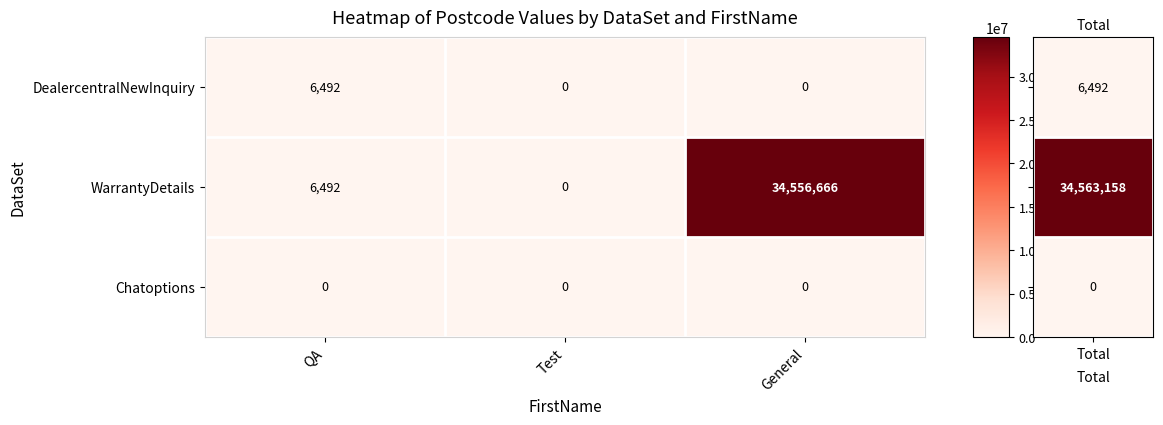

List the series in order of their peak value, highest first.

WarrantyDetails, DealercentralNewInquiry, Chatoptions